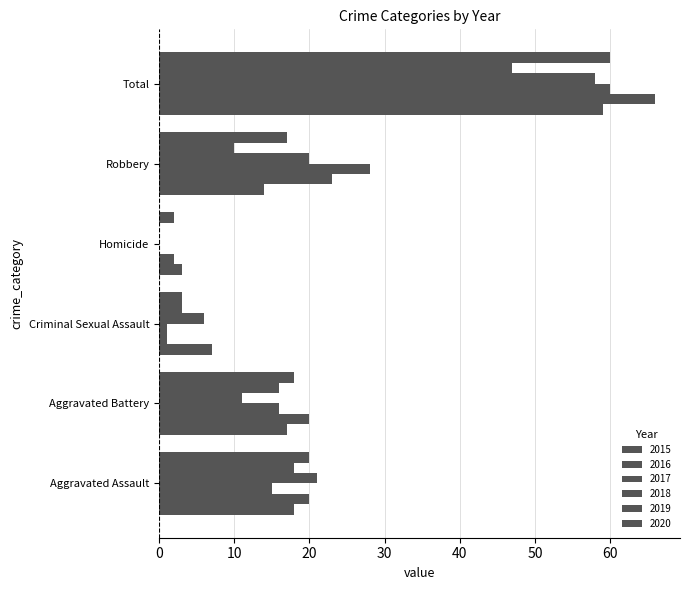

How many data points does each series have?

6